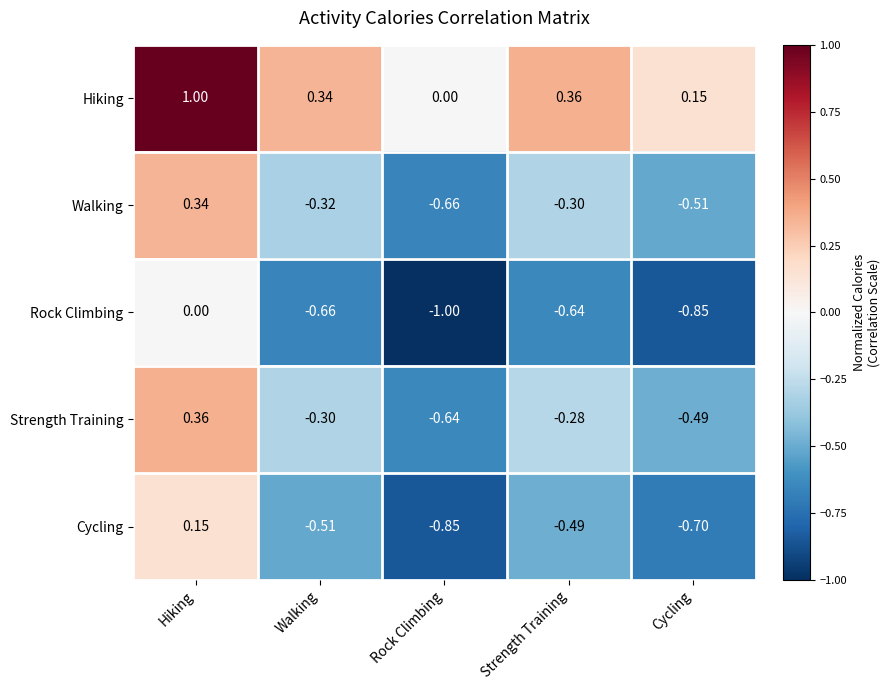

At which category is the sum across all series the highest?

Hiking